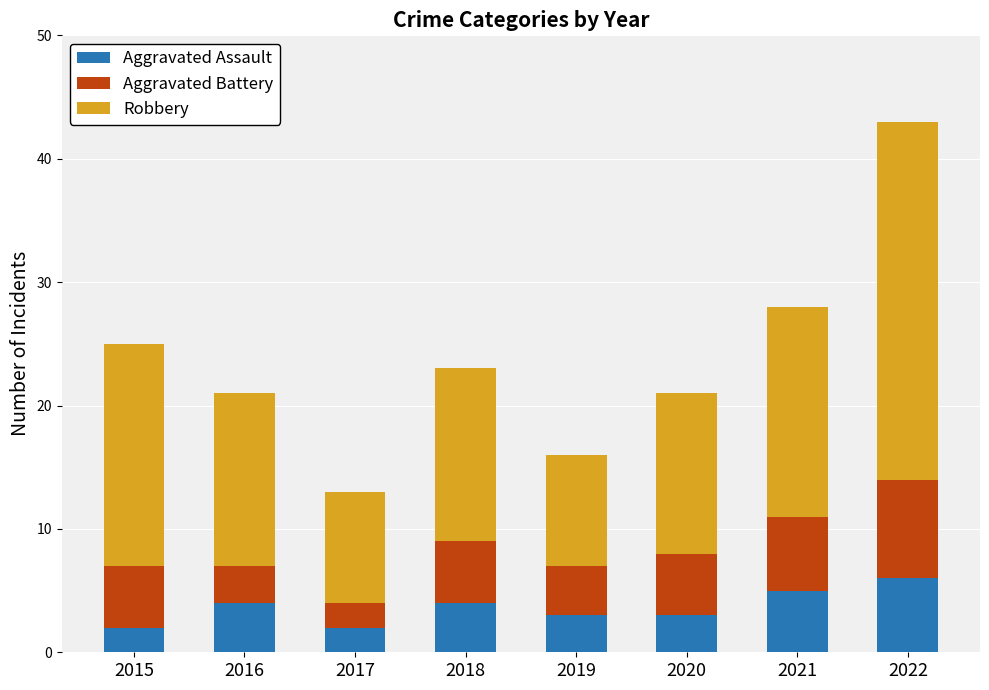

How many bars are there in total?

8